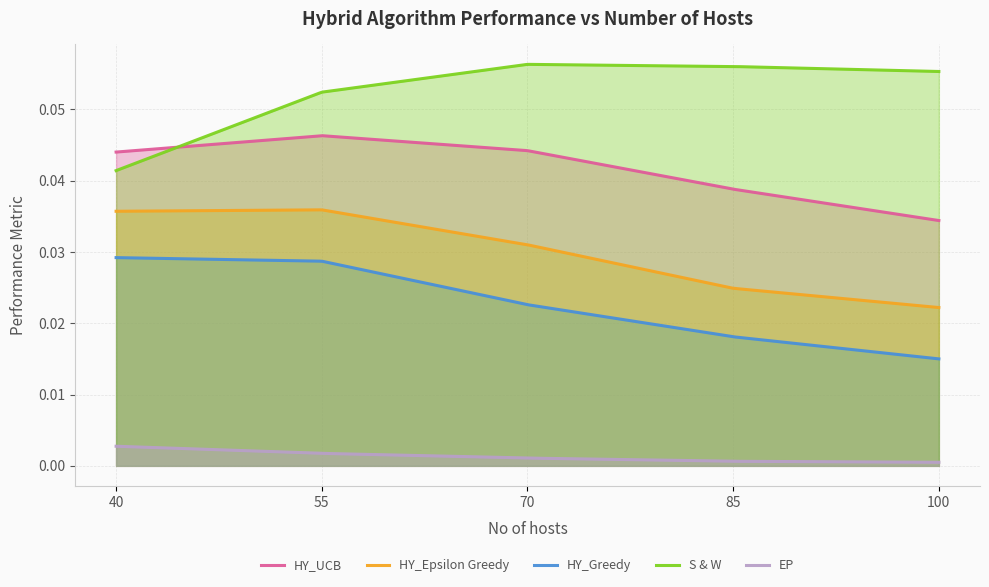

What is the spread (max minus min) of values at 70?

0.1